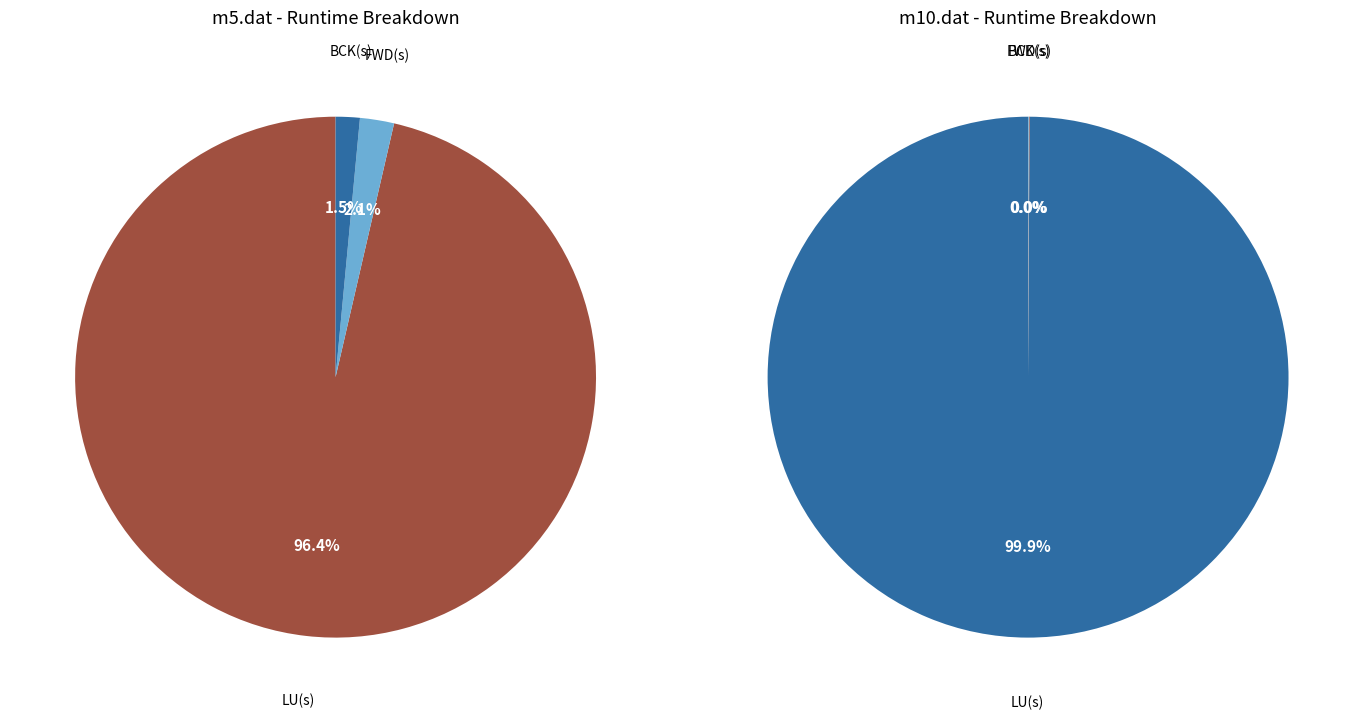

Which has a higher value, FWD(s) or BCK(s)?

FWD(s)